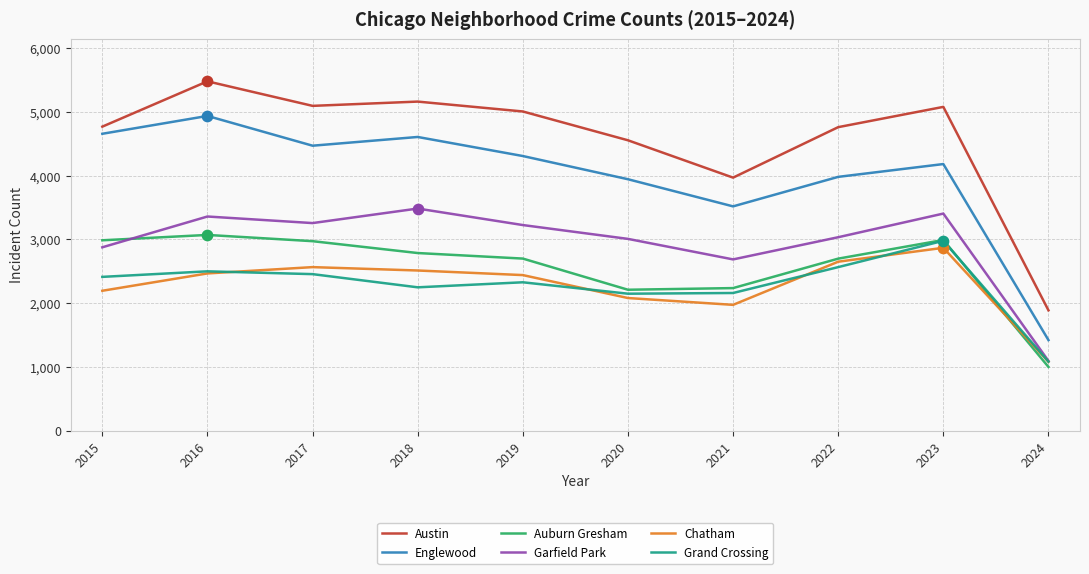

Which series has the widest spread of values?

Austin